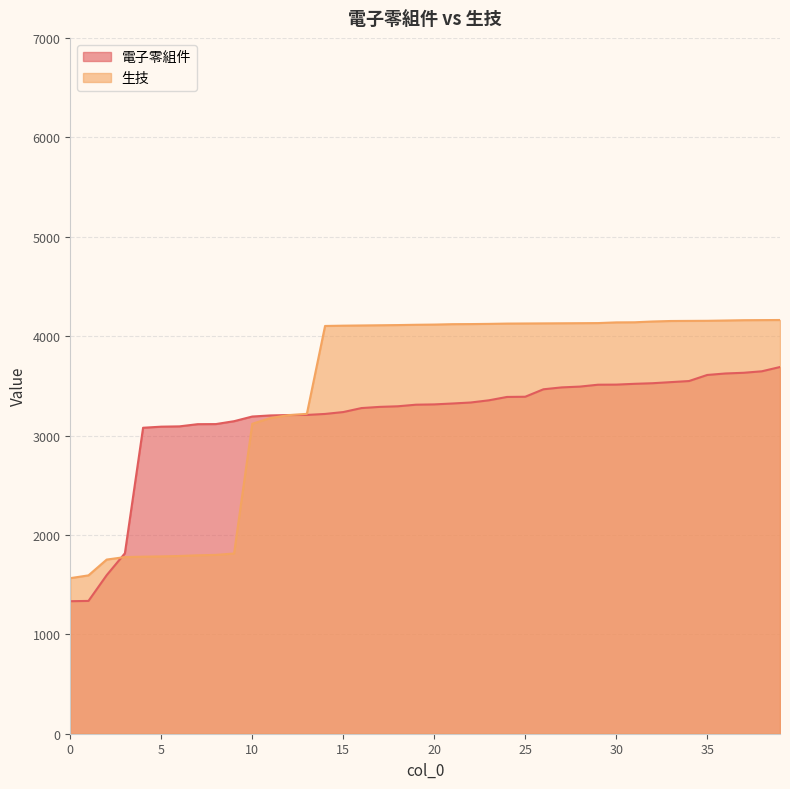

What is the value of the 電子零組件 point at the 26th from the left?

3390